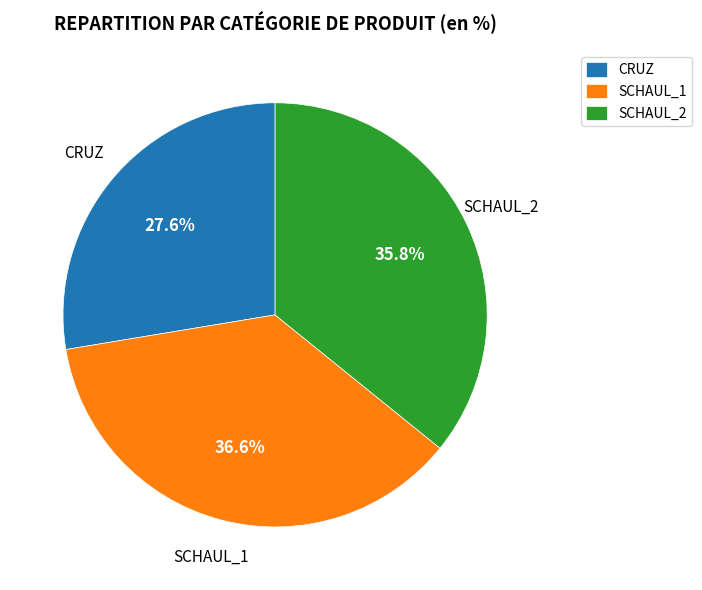

Count the number of slices in the pie.

3